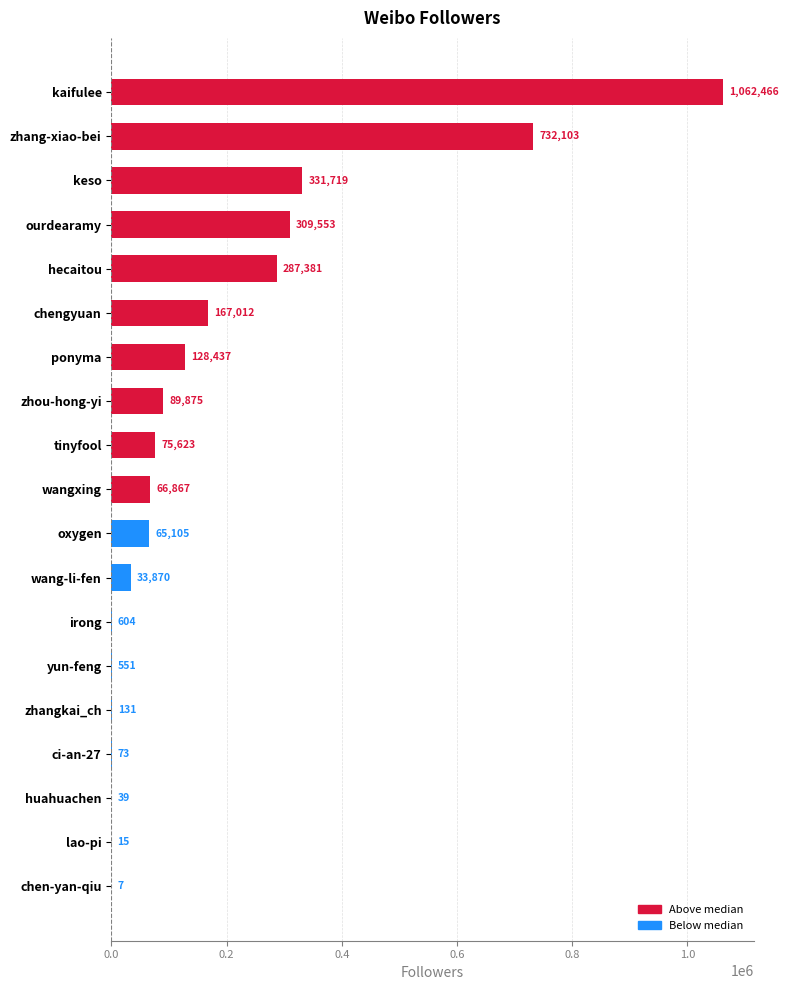

What is the sum of all values?

3351431